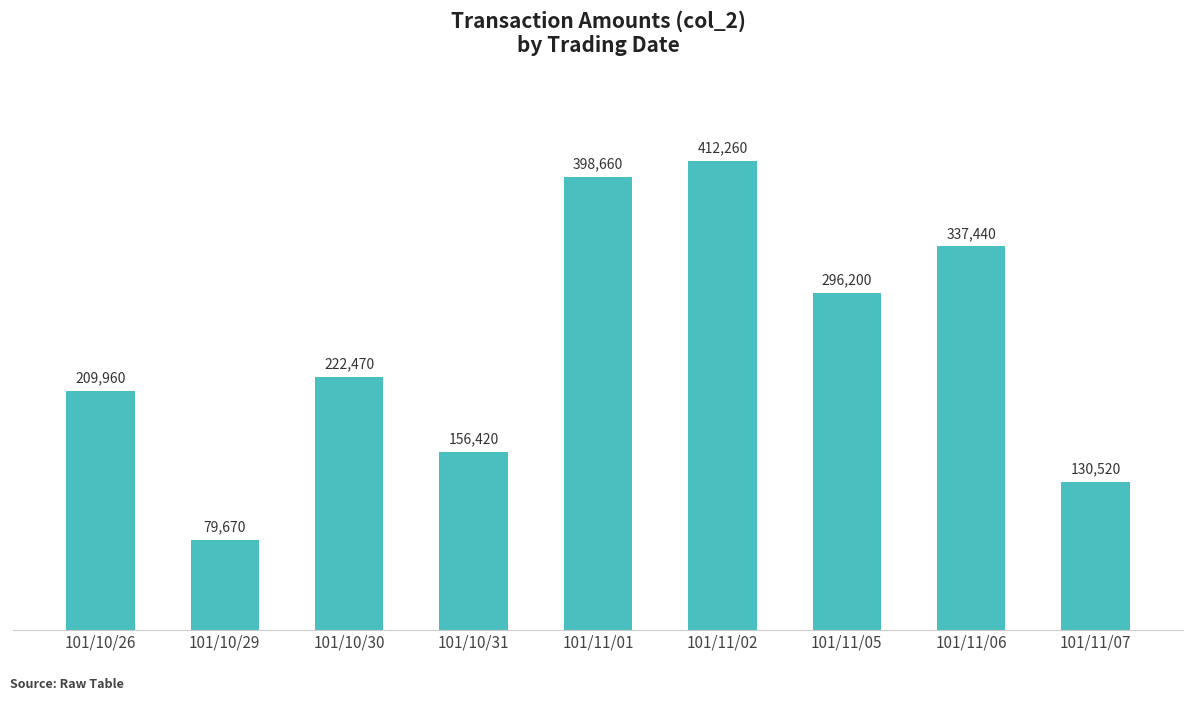

Reading right to left, what are all the values shown in this chart?

101/11/07=130520	101/11/06=337440	101/11/05=296200	101/11/02=412260	101/11/01=398660	101/10/31=156420	101/10/30=222470	101/10/29=79670	101/10/26=209960